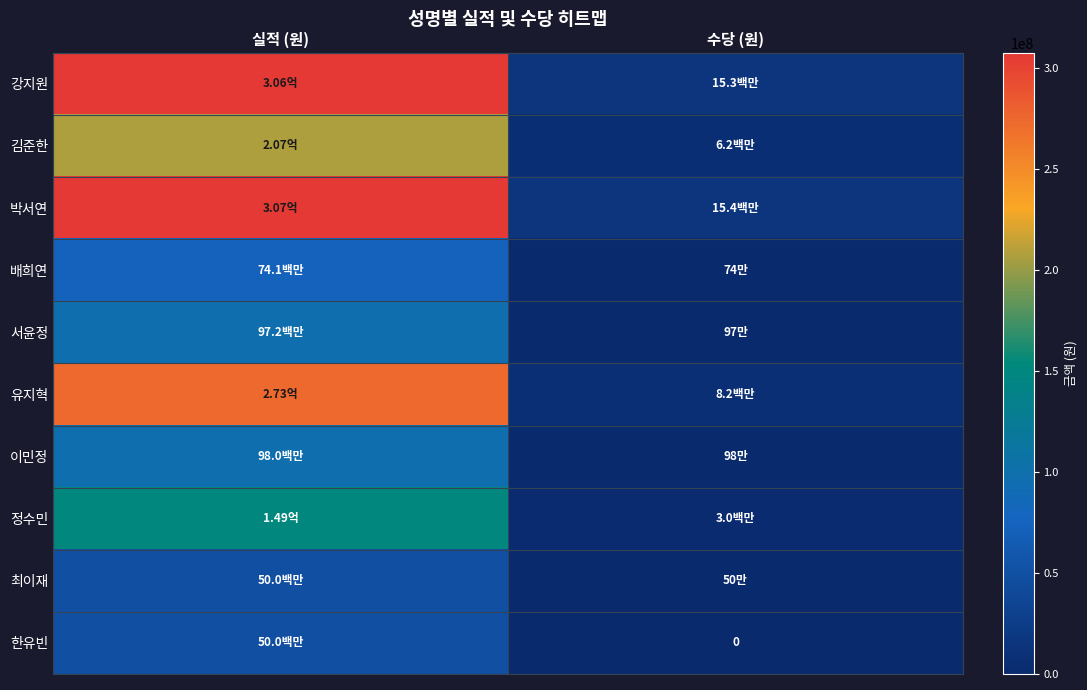

At how many categories does at least one series exceed 29210395?

1